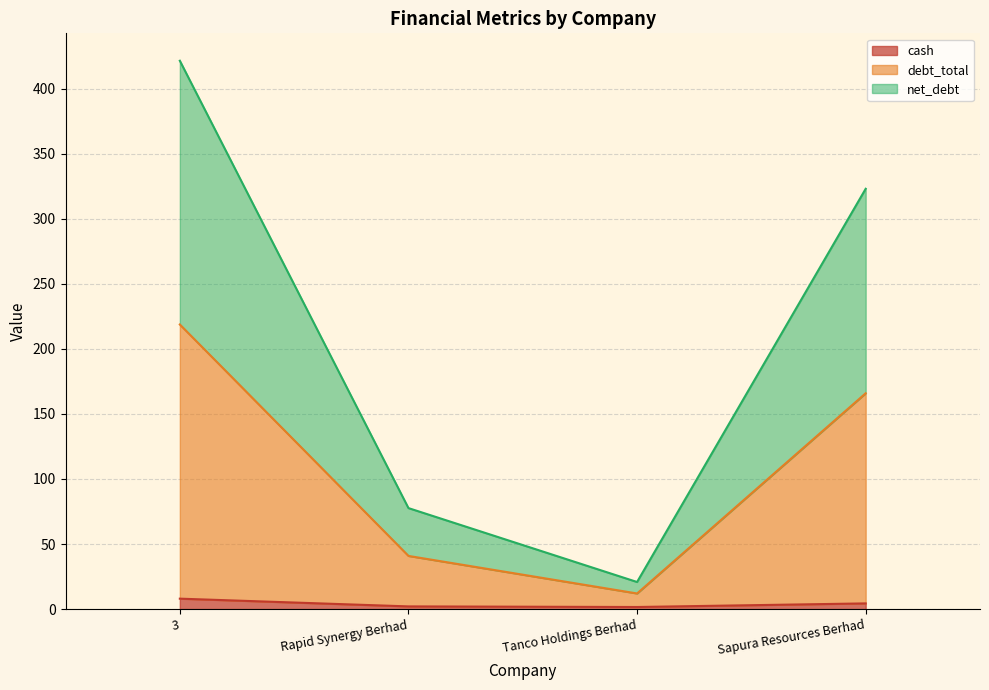

What position from the right is Rapid Synergy Berhad?

3